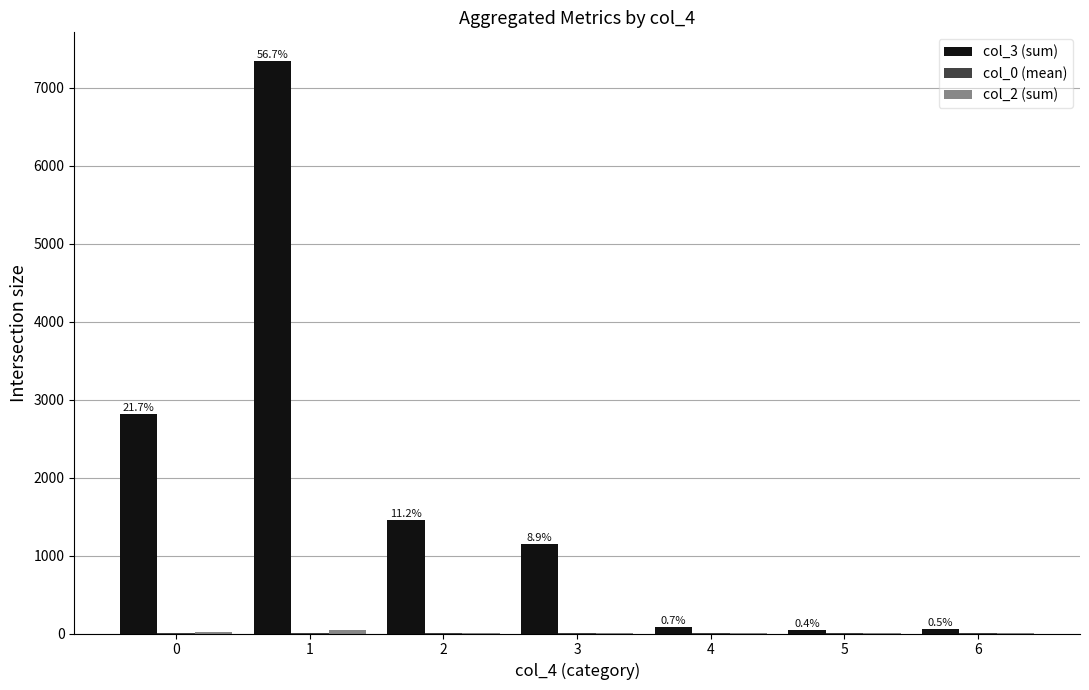

What is the greatest value displayed?

7346.0